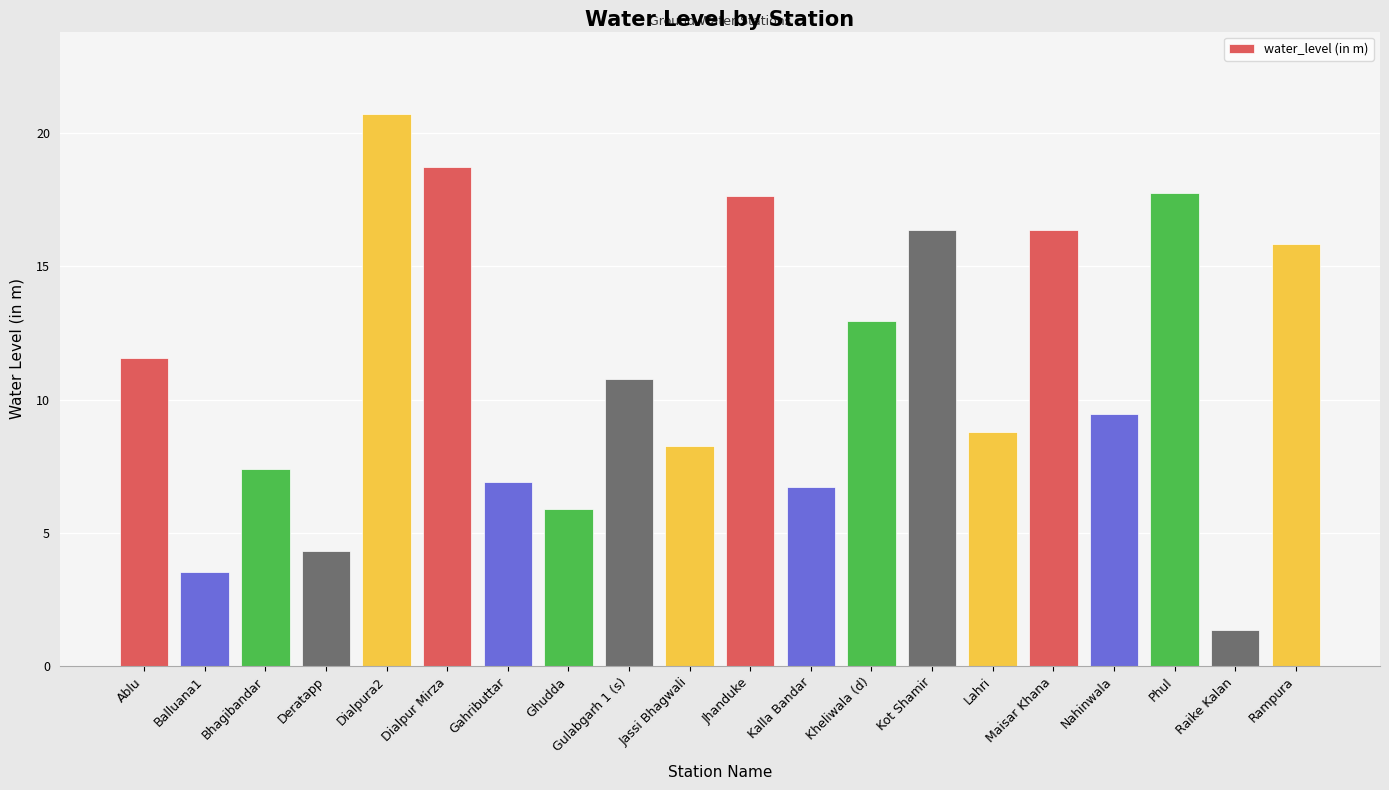

What is the smallest value displayed?

1.4